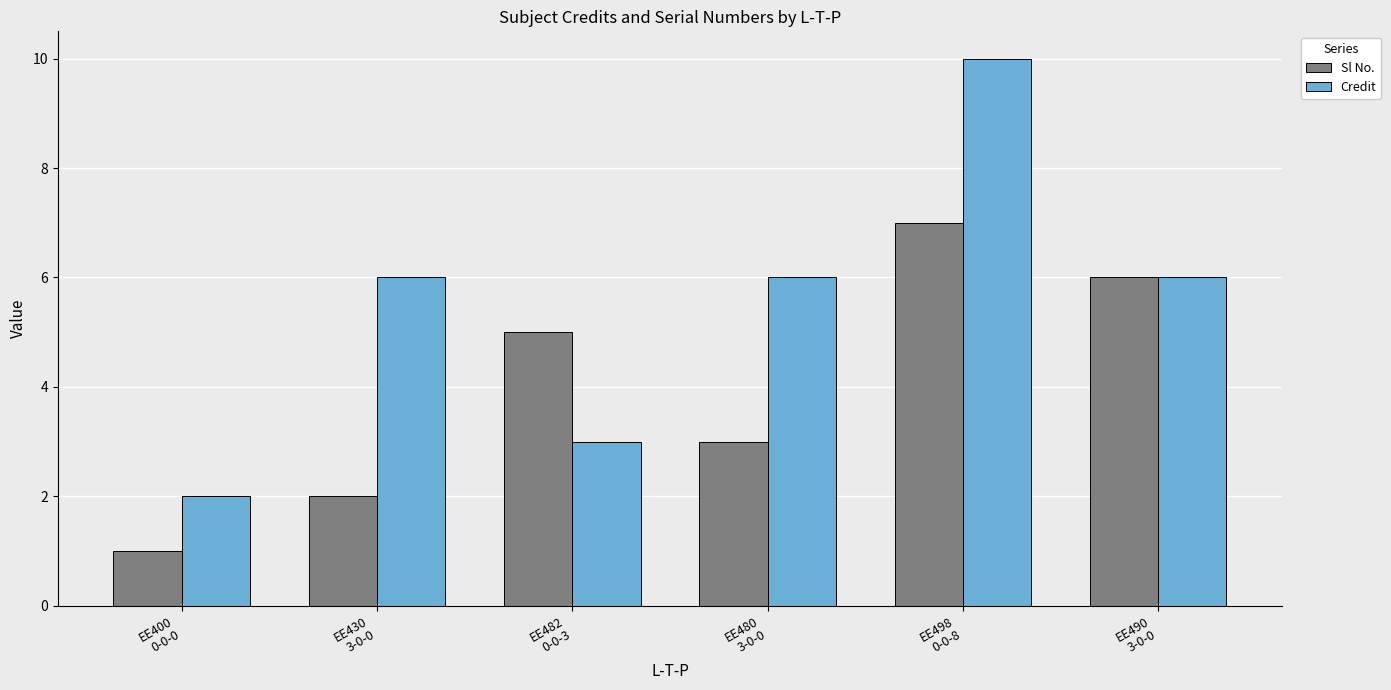

True or false: Credit has a value of 10 at EE490
3-0-0.

False